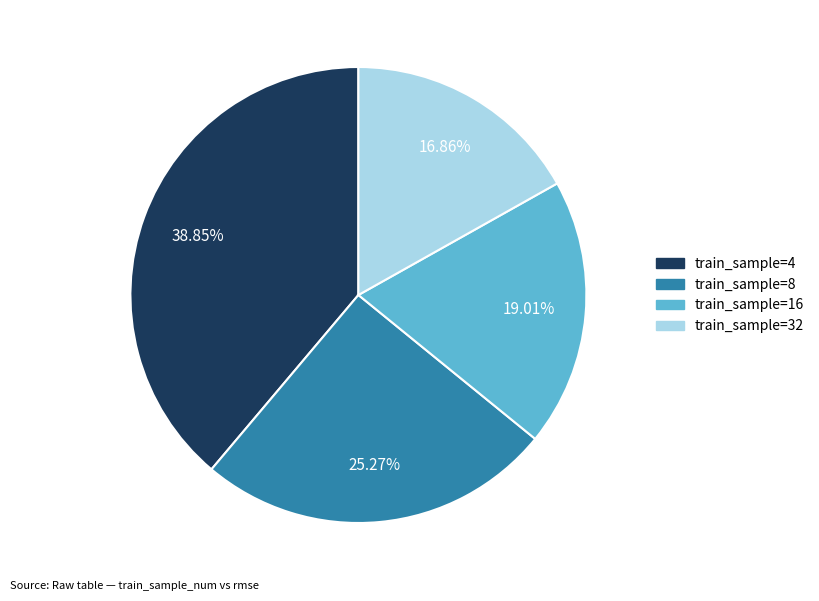

Does any single category account for the majority?

No